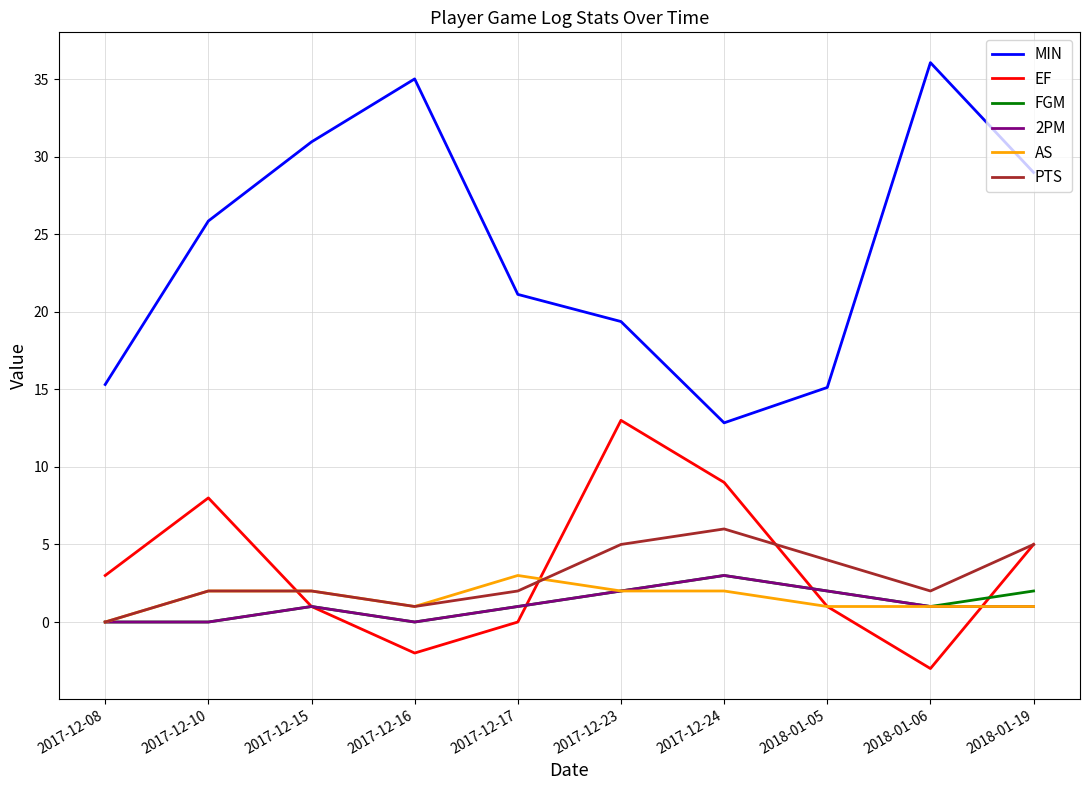

What is the sum of all PTS values?

29.0